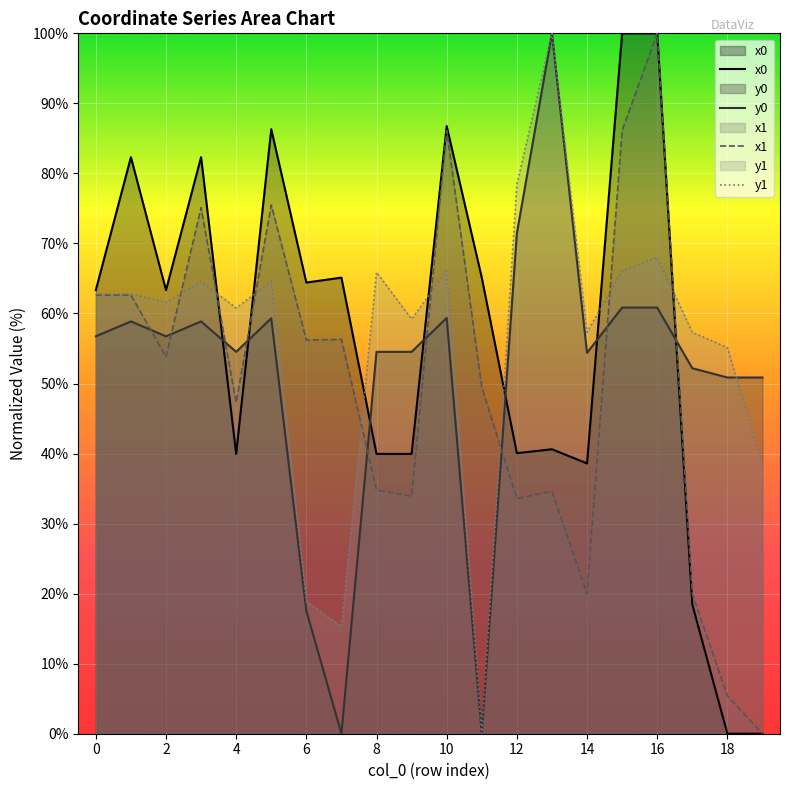

True or false: x1 has more than 0 interior local peaks.

True